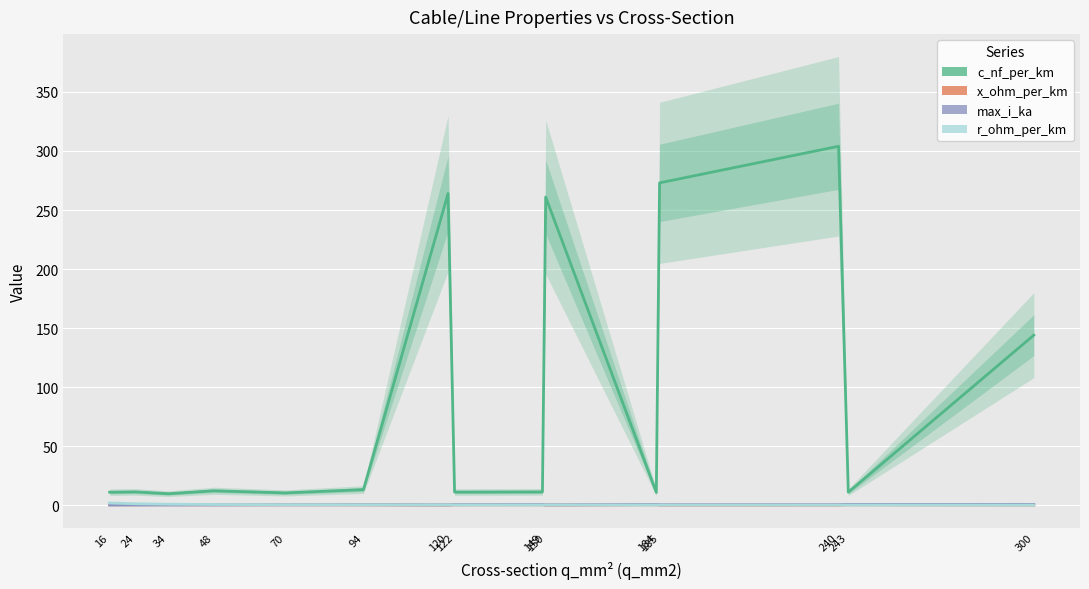

Reading left to right, what are all the values shown in this chart?

c_nf_per_km: 11.0	11.2	9.7	12.2	10.4	13.2	264.0	11.1	11.2	261.0	10.8	273.0	304.0	11.0	144.0
x_ohm_per_km: 0.3	0.3	0.4	0.3	0.3	0.3	0.1	0.3	0.3	0.1	0.3	0.1	0.1	0.3	0.1
max_i_ka: 0.1	0.1	0.2	0.2	0.3	0.3	0.2	0.4	0.5	0.3	0.5	0.4	0.4	0.6	0.6
r_ohm_per_km: 1.9	1.2	0.8	0.6	0.4	0.3	0.2	0.2	0.2	0.2	0.2	0.2	0.1	0.1	0.1